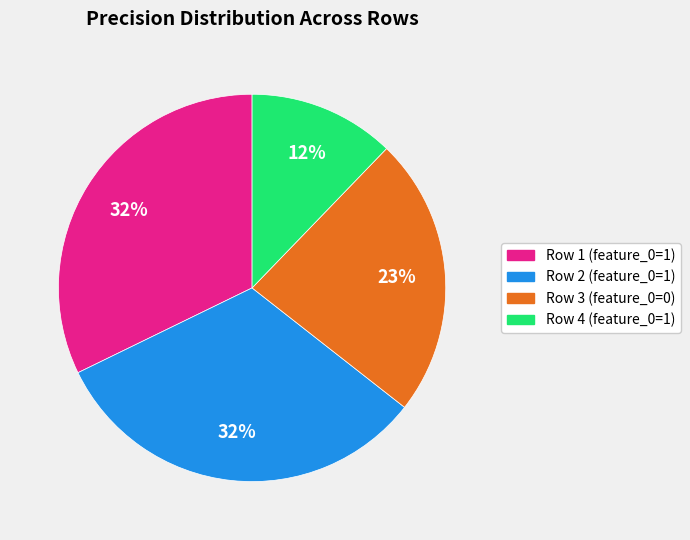

True or false: Row 4 (feature_0=1) accounts for 19% of the total.

False